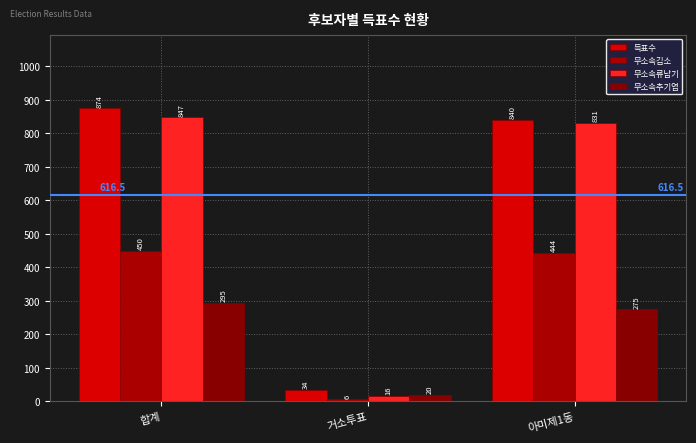

Which series changed the most between 합계 and 거소투표?

득표수